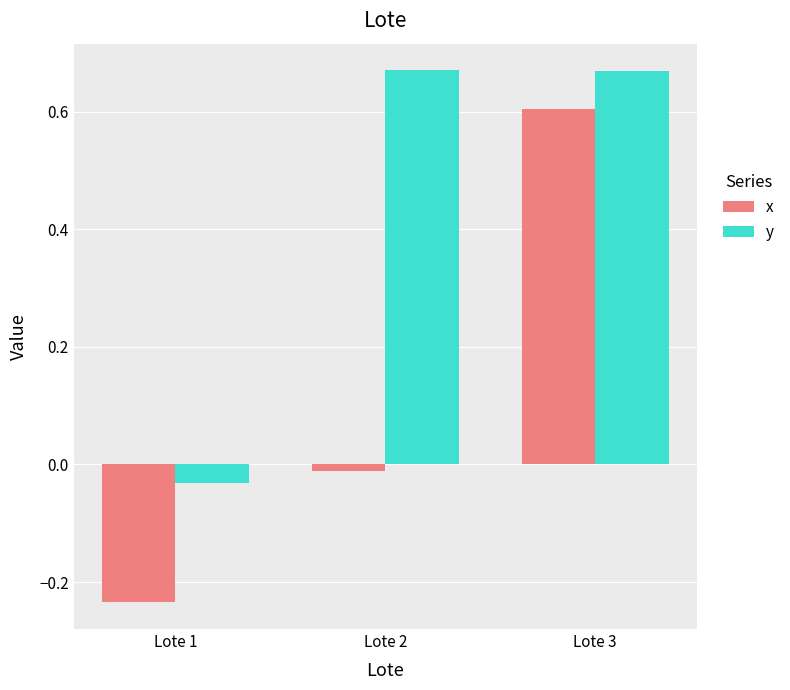

Does the chart contain any negative values?

Yes